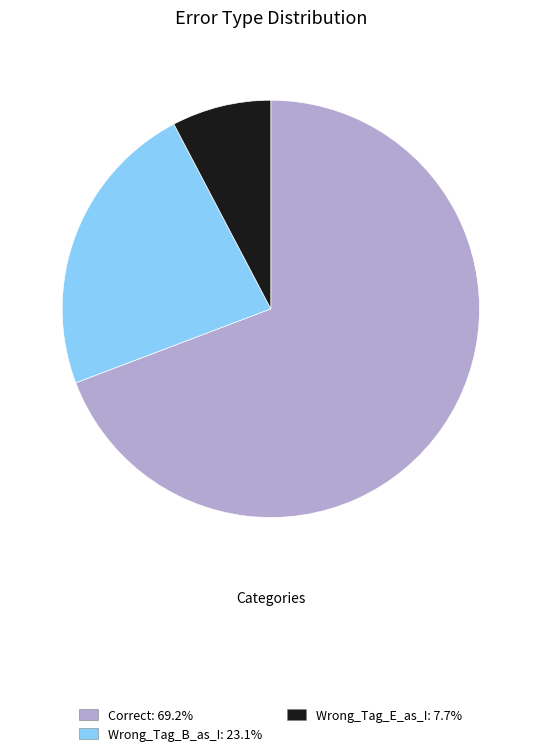

True or false: Correct accounts for 69% of the total.

True